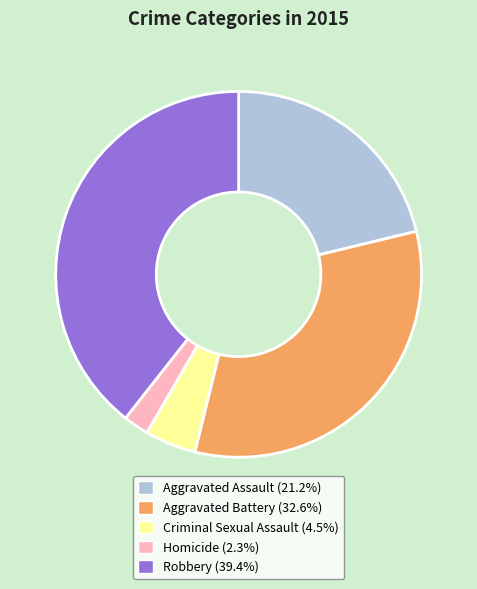

Rank the categories by value from highest to lowest.

Robbery, Aggravated Battery, Aggravated Assault, Criminal Sexual Assault, Homicide